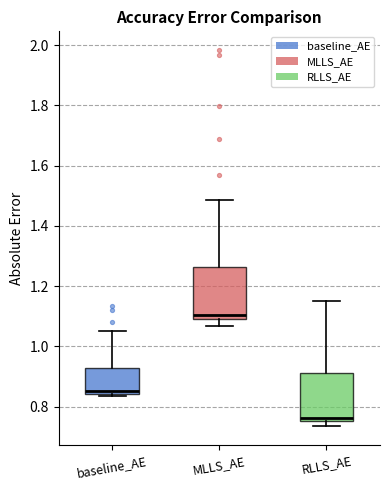

Reading left to right, transcribe this box plot: for each box, give where its median line is, the range the box spans, and where its two whiskers end, as read against the y-axis. The values are not printed on the chart, so give them approximately, as read against the axis.

baseline_AE: median 0.86, box 0.84 to 0.92, whiskers 0.84 (just below the box's lower edge) to 1.06
MLLS_AE: median 1.10, box 1.08 to 1.26, whiskers 1.06 to 1.48
RLLS_AE: median 0.76 (just above the box's lower edge), box 0.76 to 0.92, whiskers 0.74 to 1.14